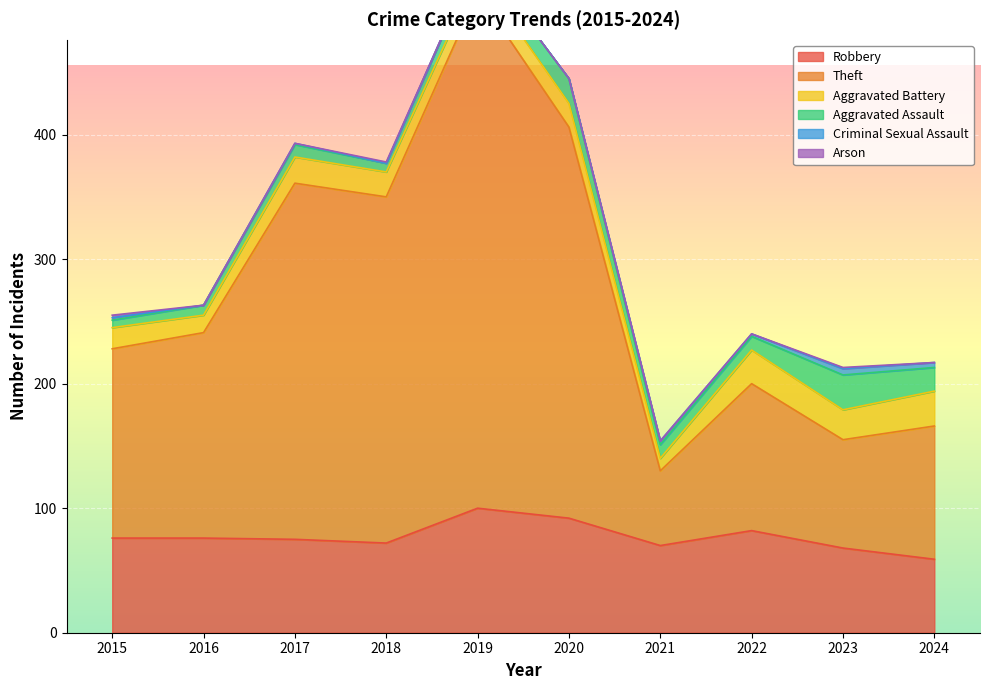

Which series changed the most between 2019 and 2020?

Theft